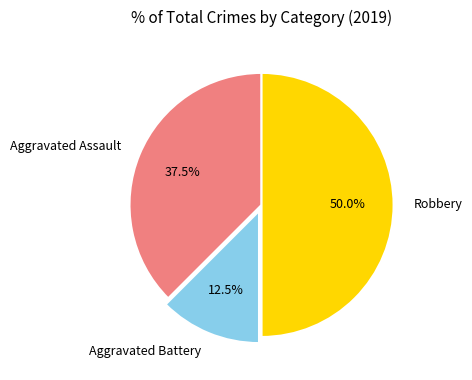

Combined, do Robbery and Aggravated Battery account for over 50%?

Yes